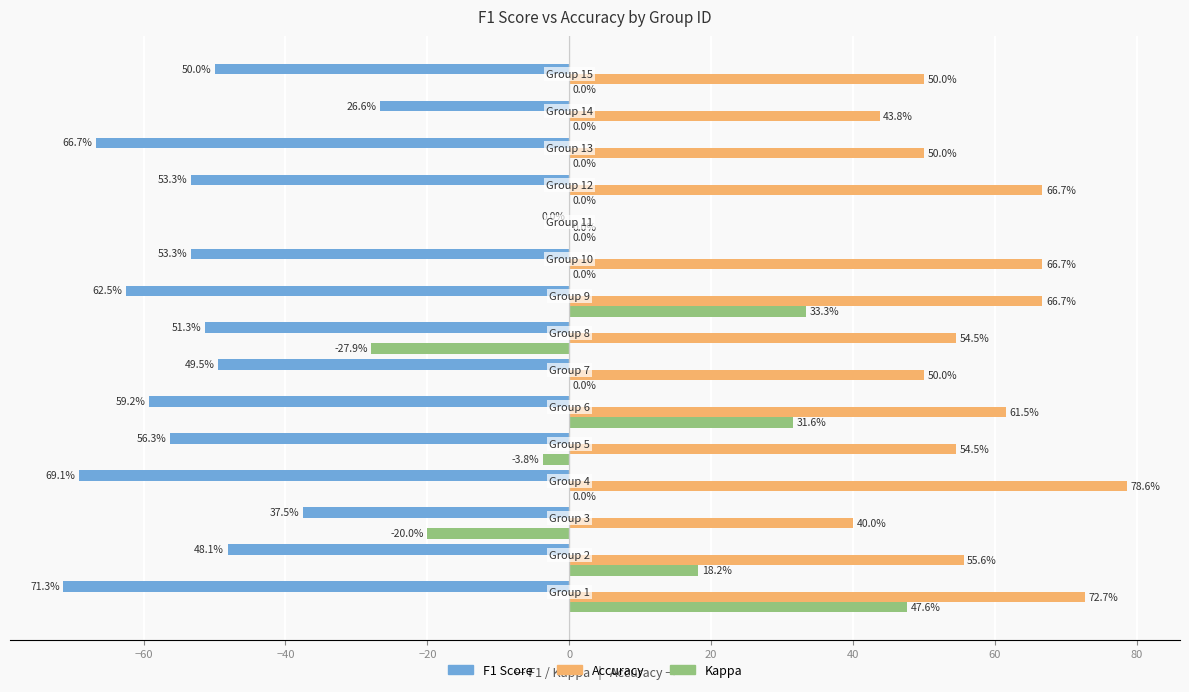

What is the sum of all Kappa values?

79.0